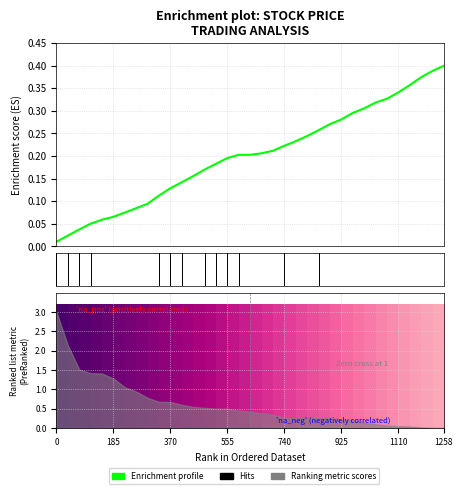

What is the value of the 28th point from the left?

0.3